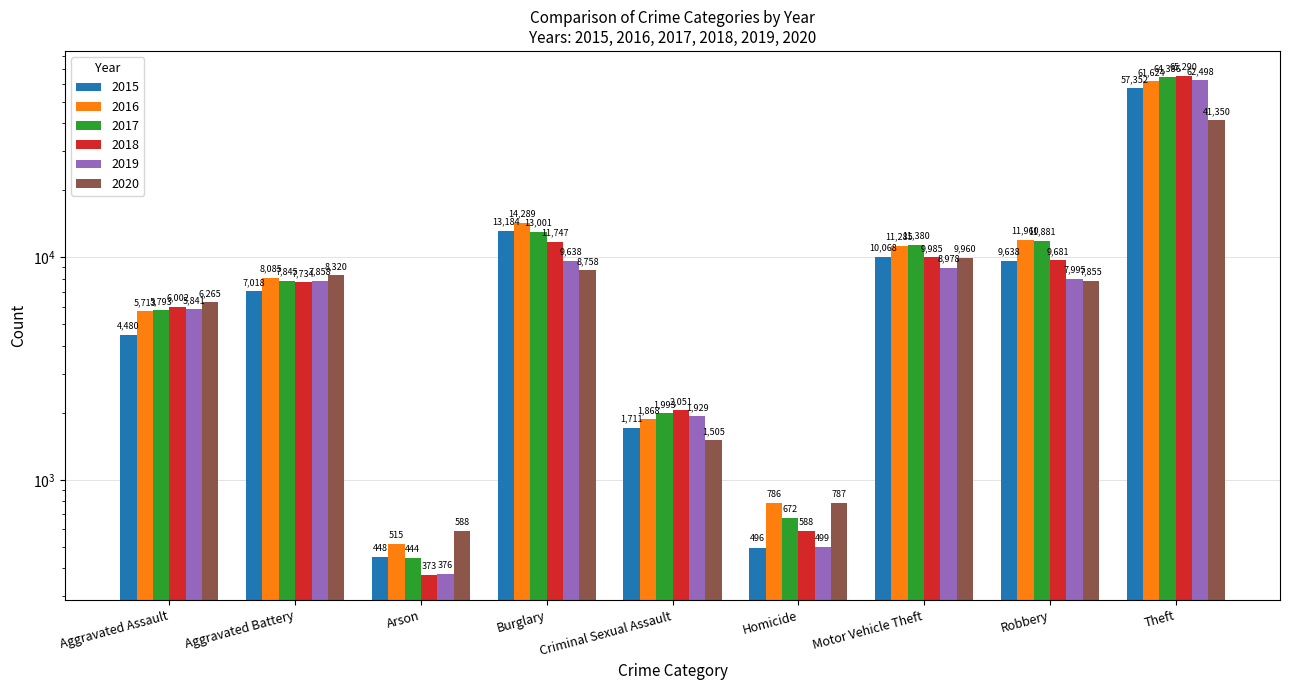

What is the difference between the highest and lowest values at Theft?

23940